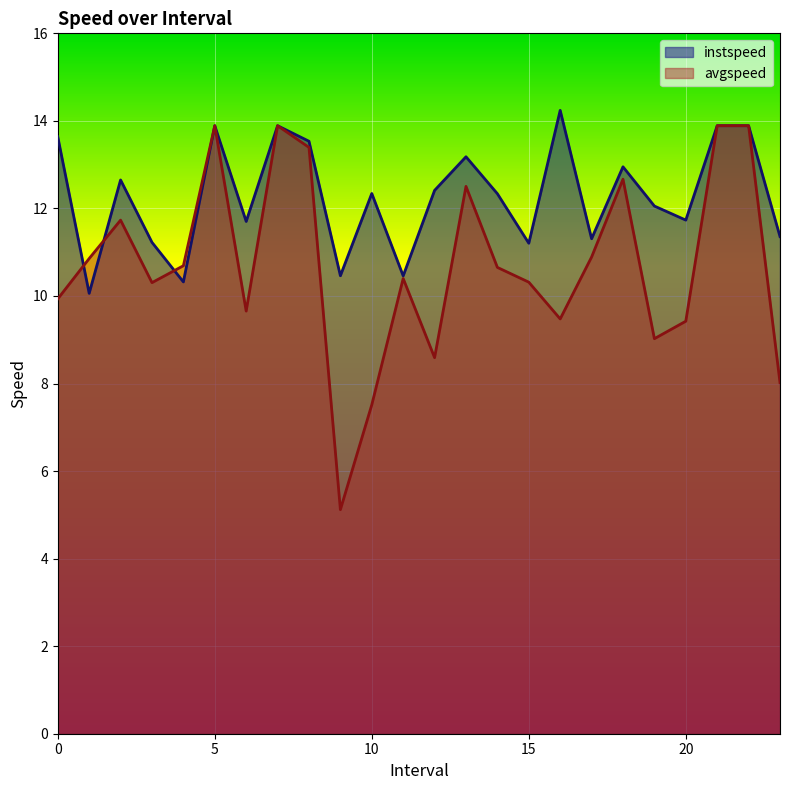

Where do instspeed and avgspeed first cross each other?

0.0 and 1.0